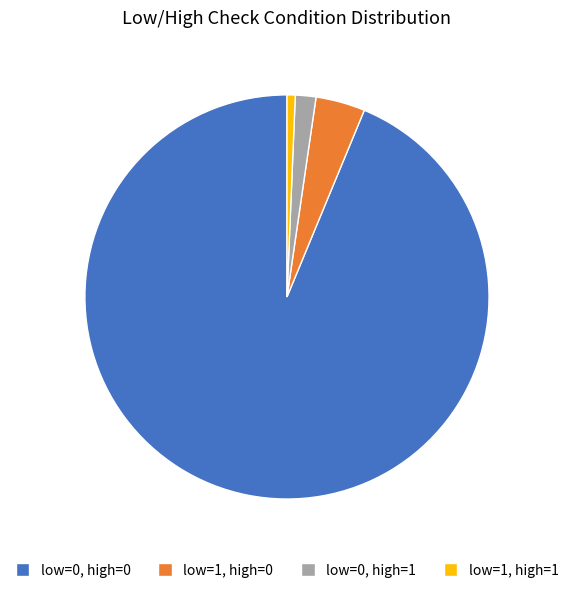

Which slice is the smallest?

low=1, high=1